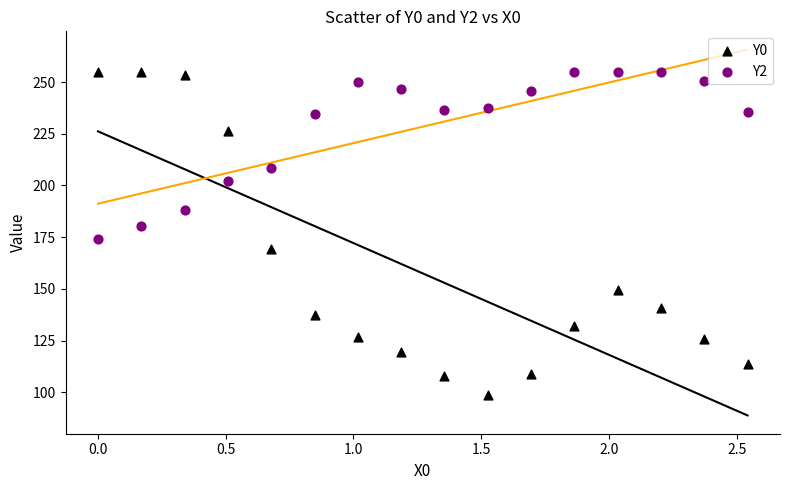

Which series has the widest spread of Y values?

Y0